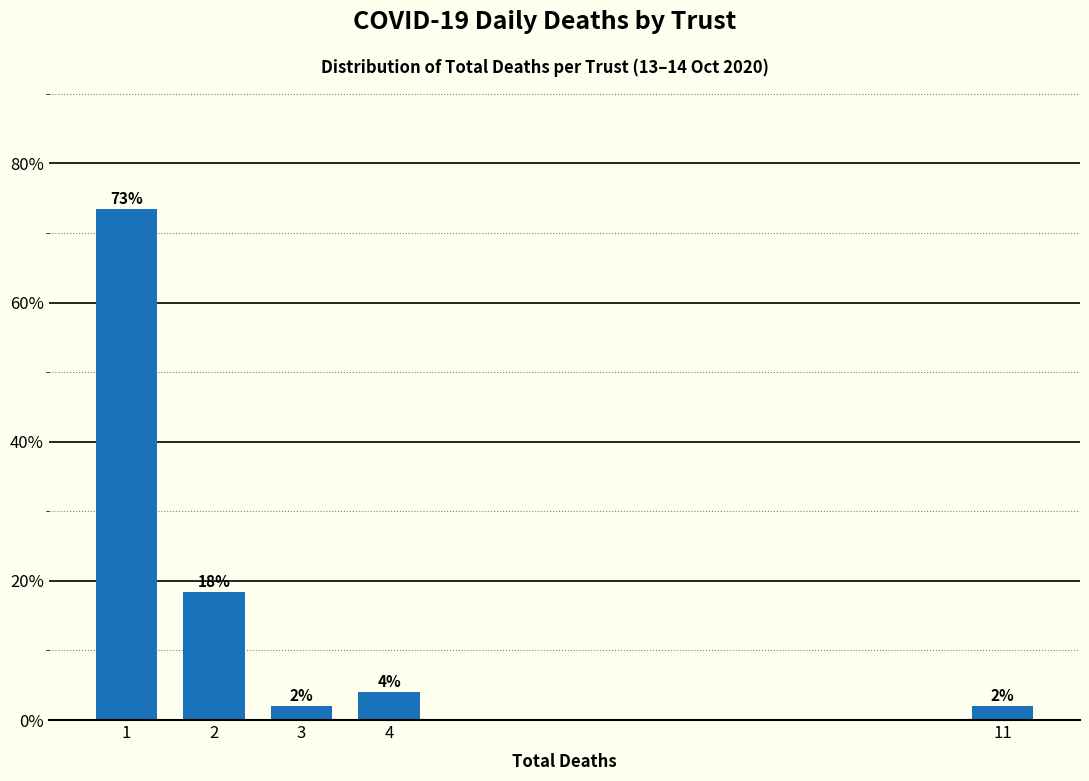

How many bars are there in total?

5